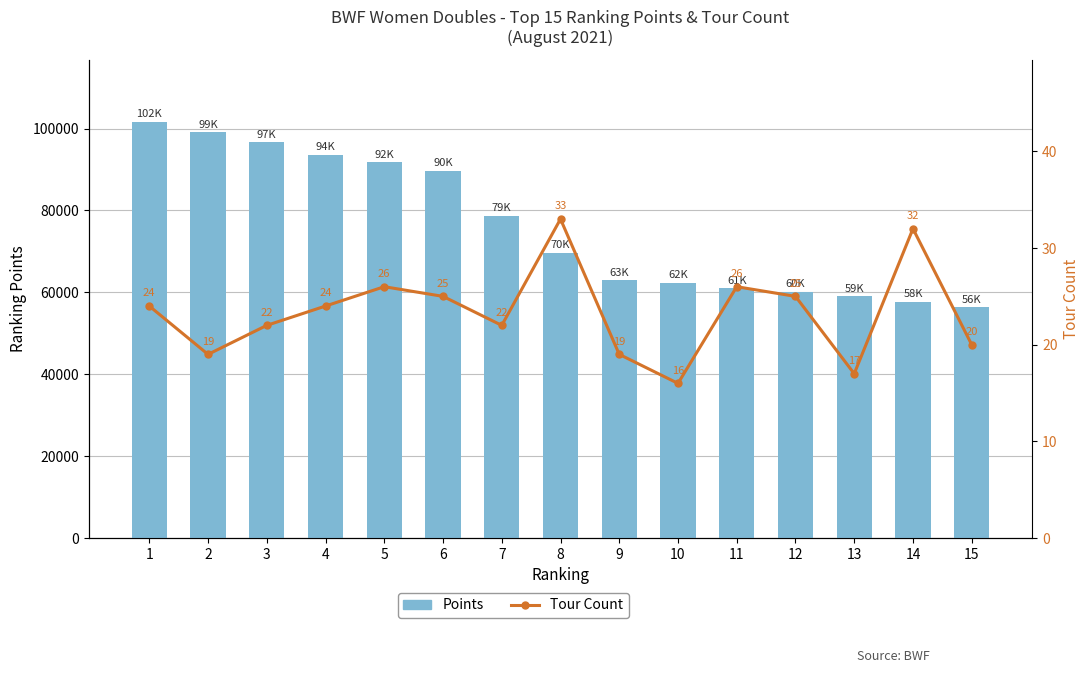

Reading right to left, extract all data points from this chart.

Points: 56340.0	57742.6	59110.0	60100.0	60944.1	62320.5	62940.0	69656.9	78729.2	89695.2	91736.1	93562.4	96682.6	99109.5	101607.8
Tour Count: 20.0	32.0	17.0	25.0	26.0	16.0	19.0	33.0	22.0	25.0	26.0	24.0	22.0	19.0	24.0